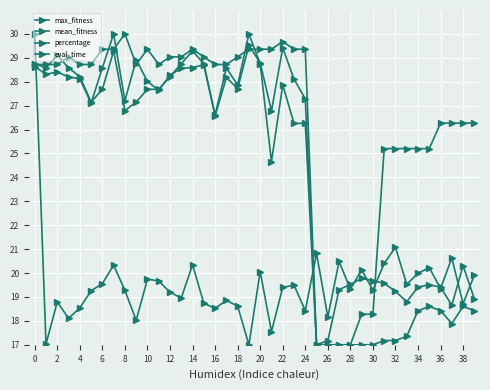

Is this an area chart (filled region under the line)?

No